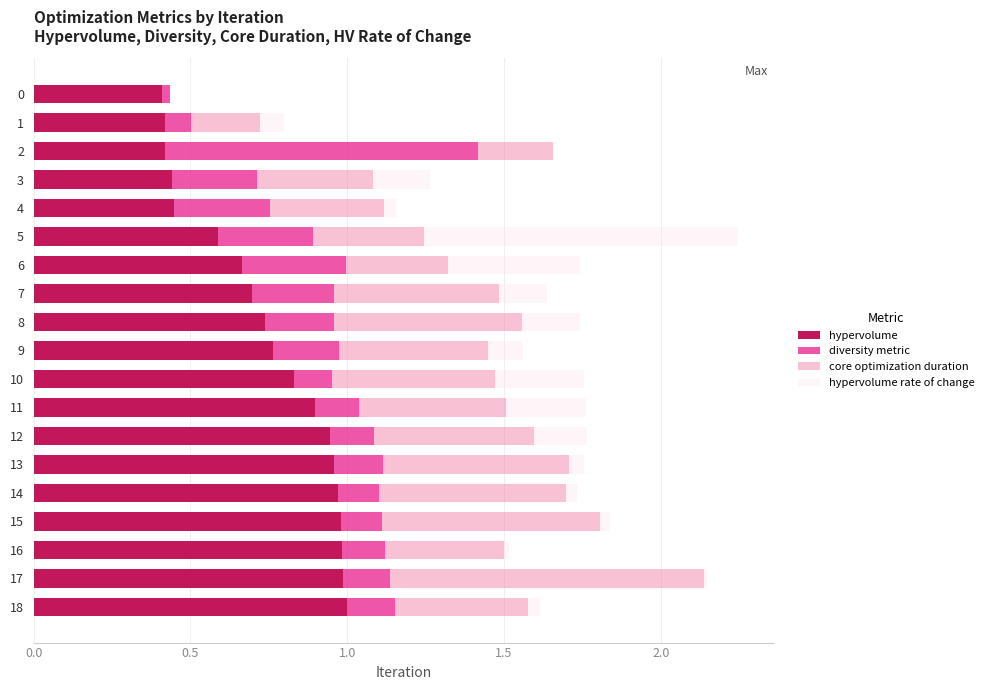

What is the total value across all series at 11?

1.8